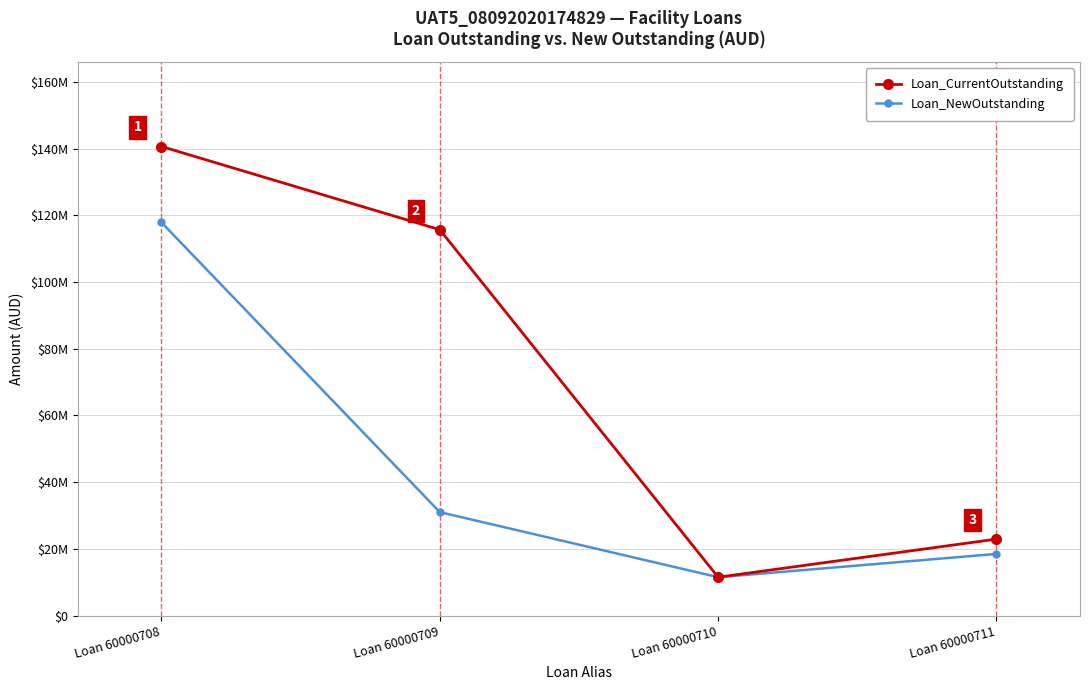

What are all the series names shown in the legend?

Loan_CurrentOutstanding, Loan_NewOutstanding